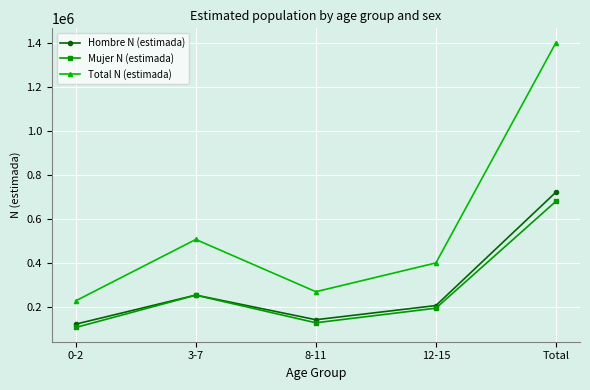

How many data points in Hombre N (estimada) are less than 206049?

2